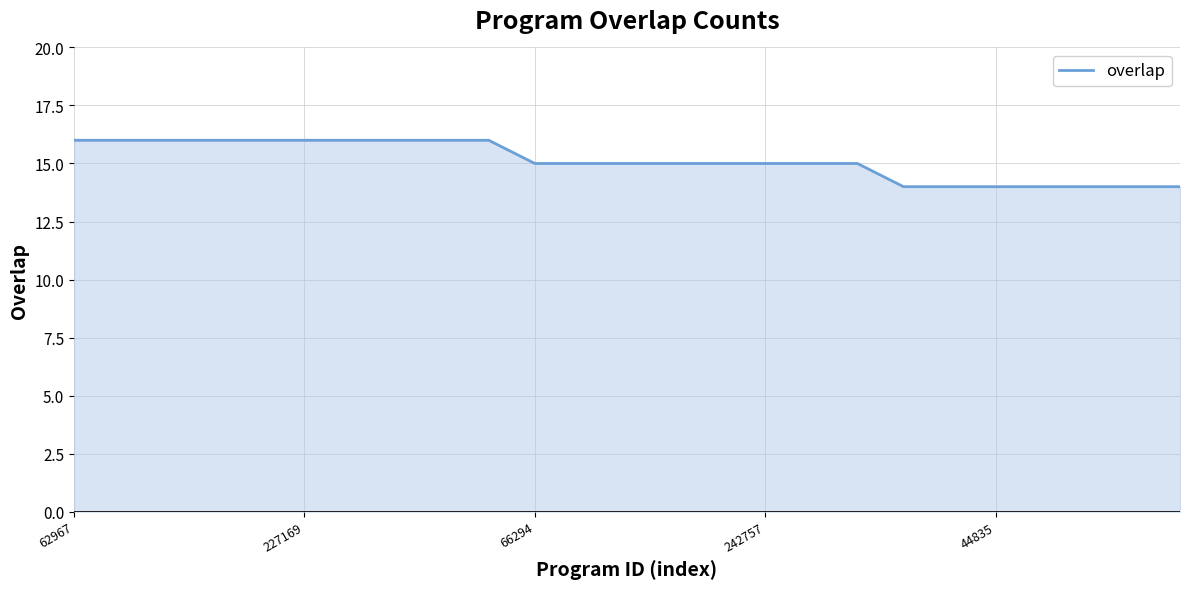

What is the greatest value displayed?

16